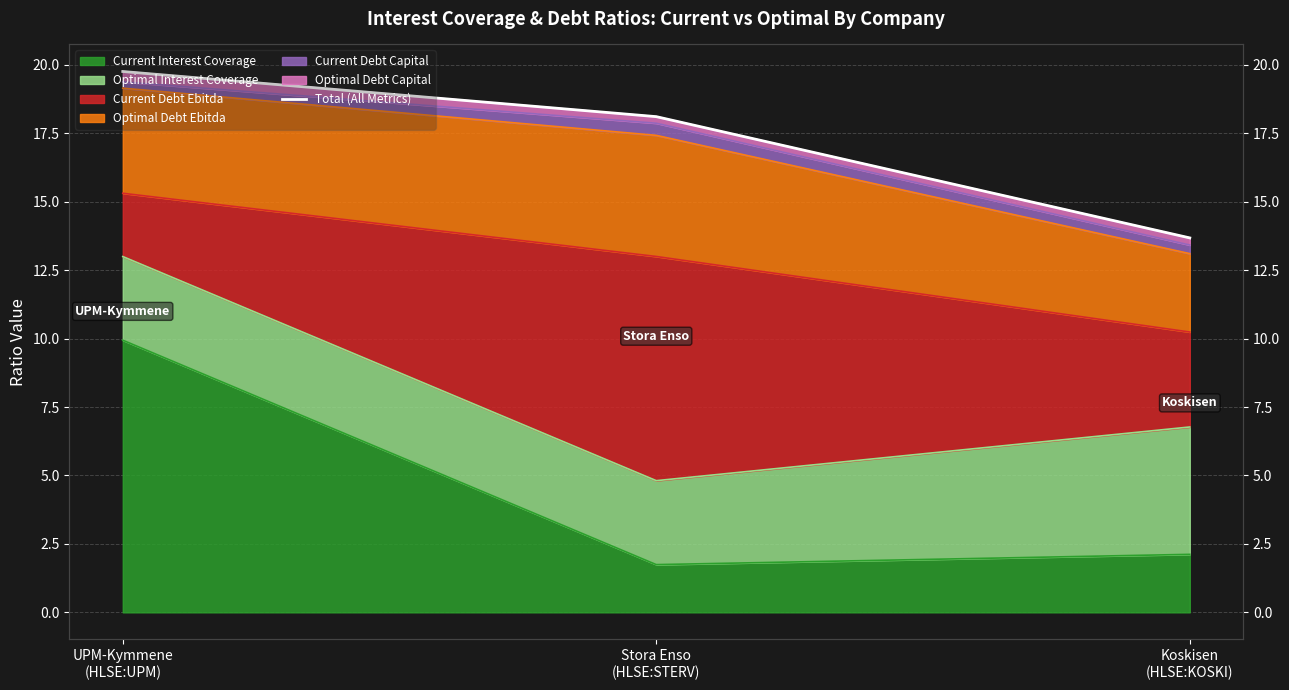

Which category has the lowest value across all series?

Koskisen
(HLSE:KOSKI)